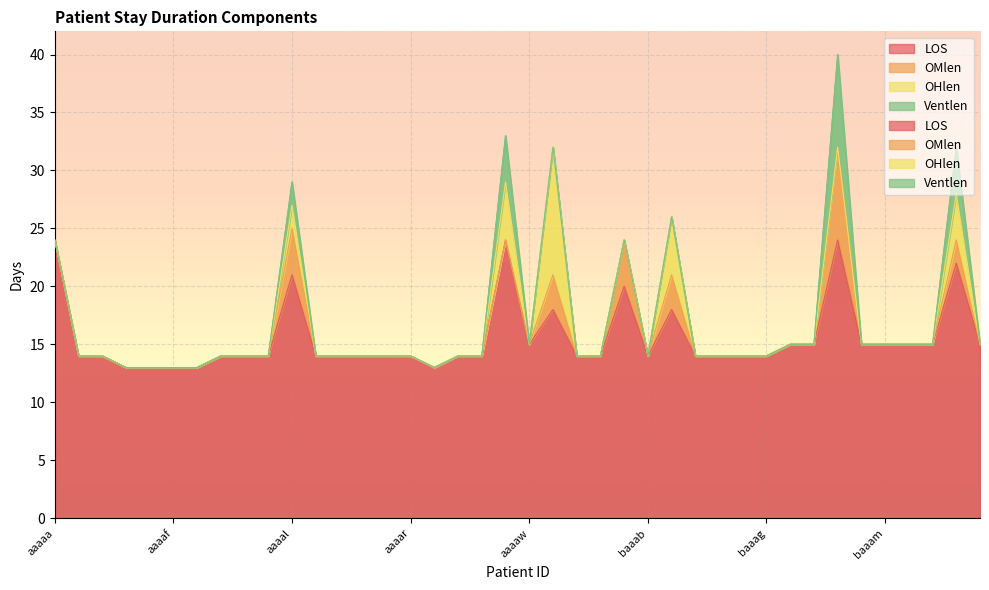

Between aaaay and baaar, which series saw the biggest shift?

LOS